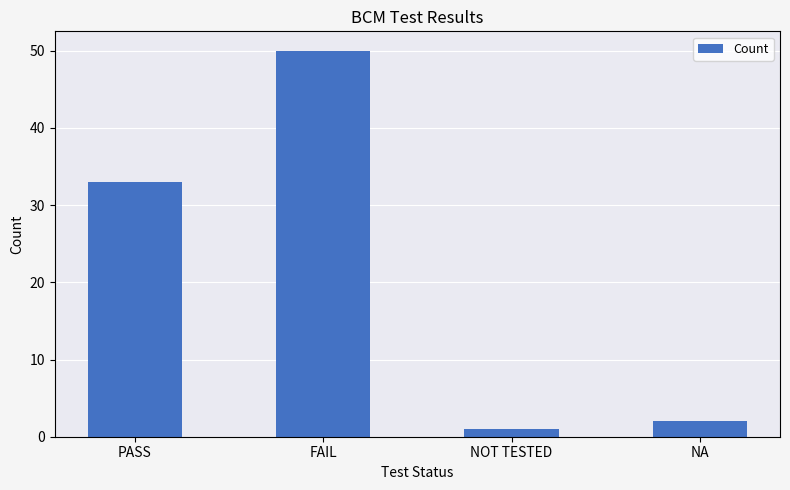

What is the difference between the maximum and minimum values?

49